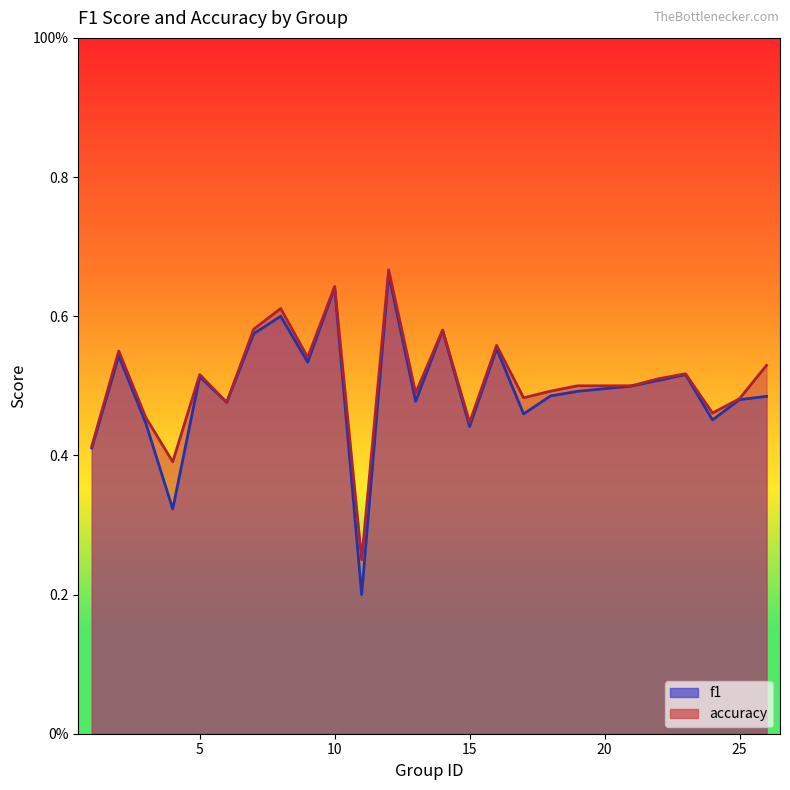

Reading left to right, transcribe all the data shown in this chart.

f1: 0.4	0.5	0.4	0.3	0.5	0.5	0.6	0.6	0.5	0.6	0.2	0.7	0.5	0.6	0.4	0.6	0.5	0.5	0.5	0.5	0.5	0.5	0.5	0.5	0.5
accuracy: 0.4	0.6	0.5	0.4	0.5	0.5	0.6	0.6	0.5	0.6	0.2	0.7	0.5	0.6	0.4	0.6	0.5	0.5	0.5	0.5	0.5	0.5	0.5	0.5	0.5